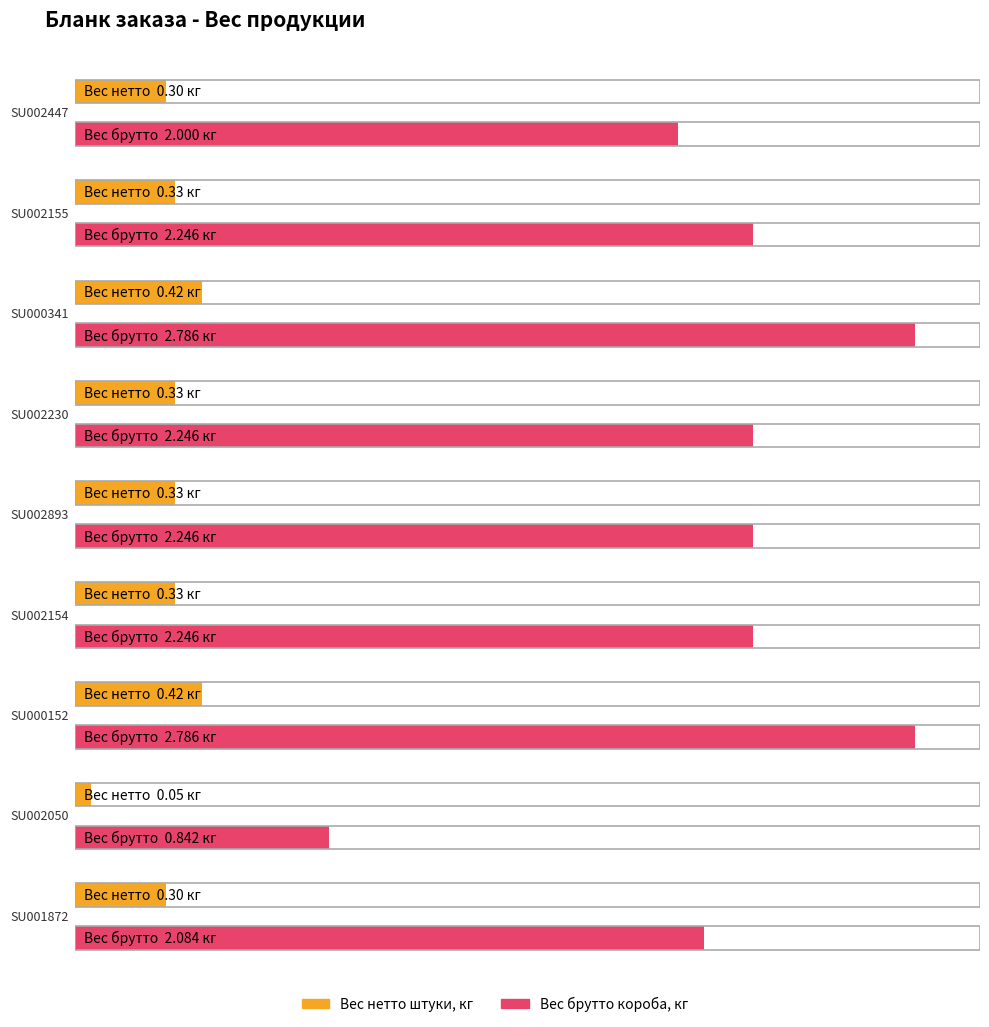

At which category is the sum across all series the highest?

SU000341